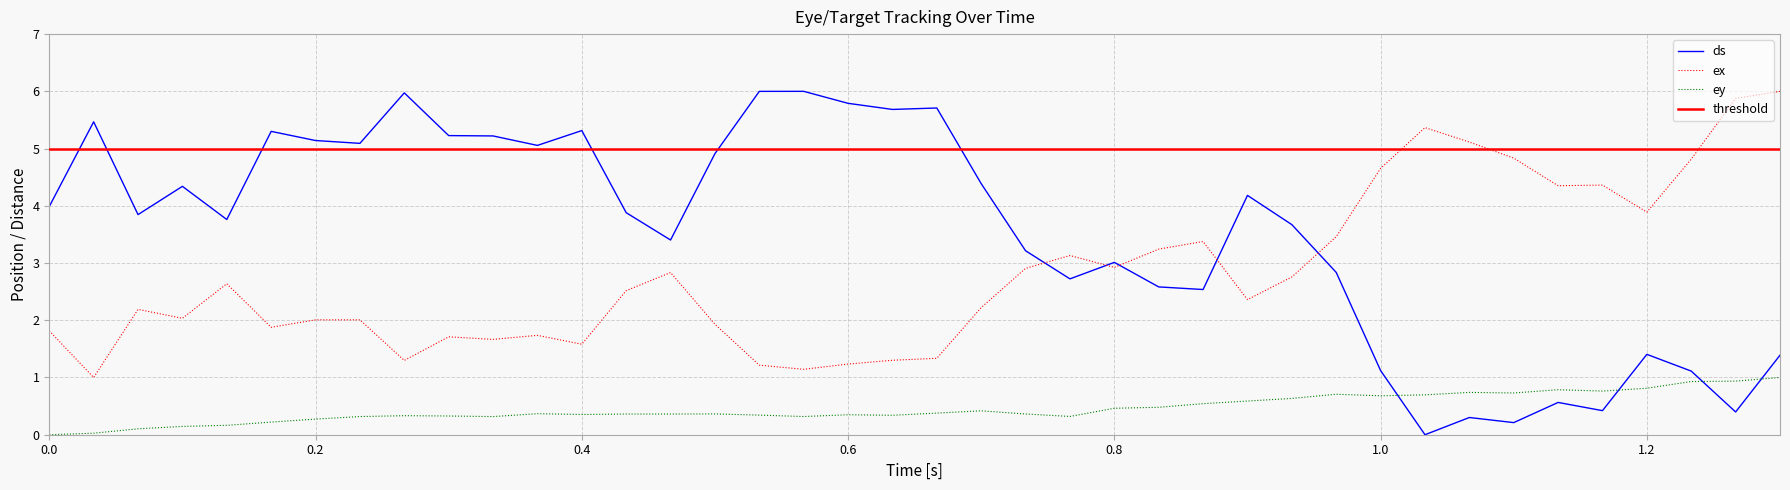

How many interior local peaks does the dx series have?

12